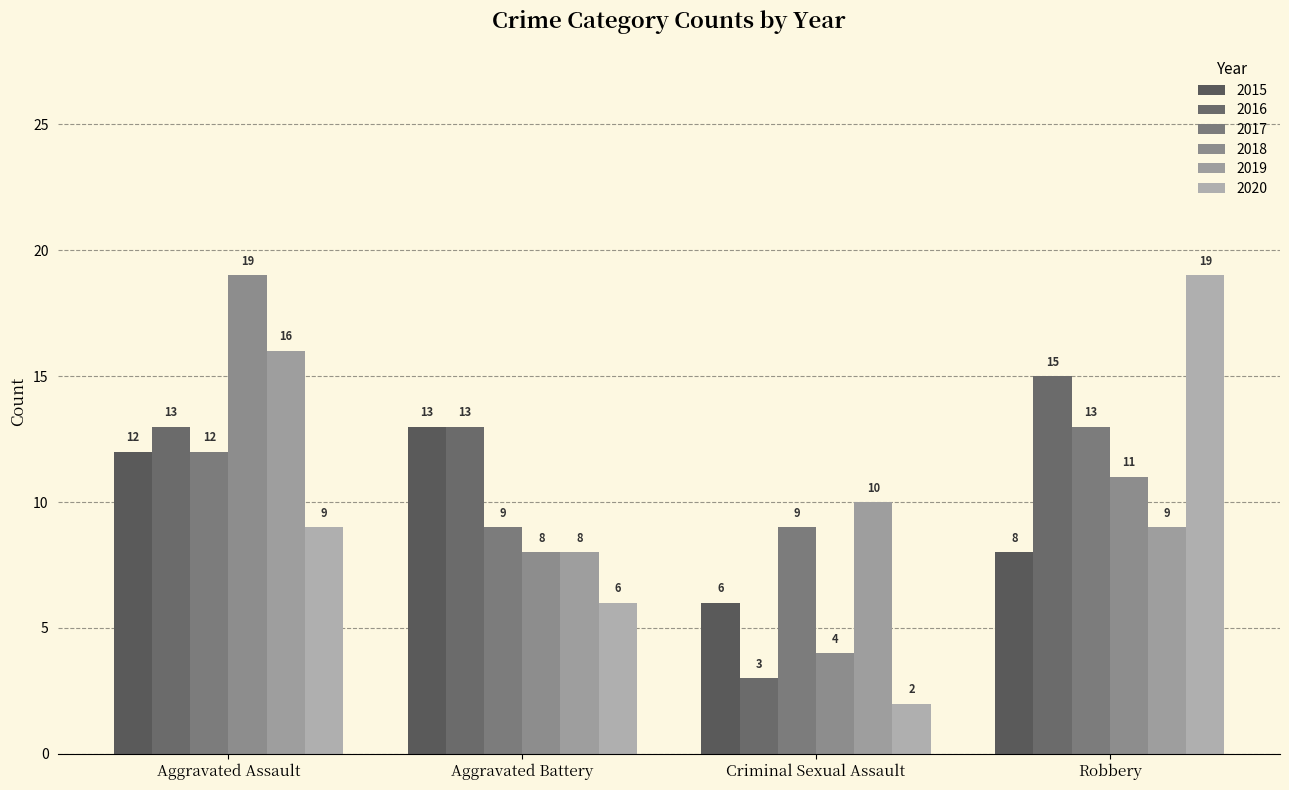

What are all the series names shown in the legend?

2015, 2016, 2017, 2018, 2019, 2020